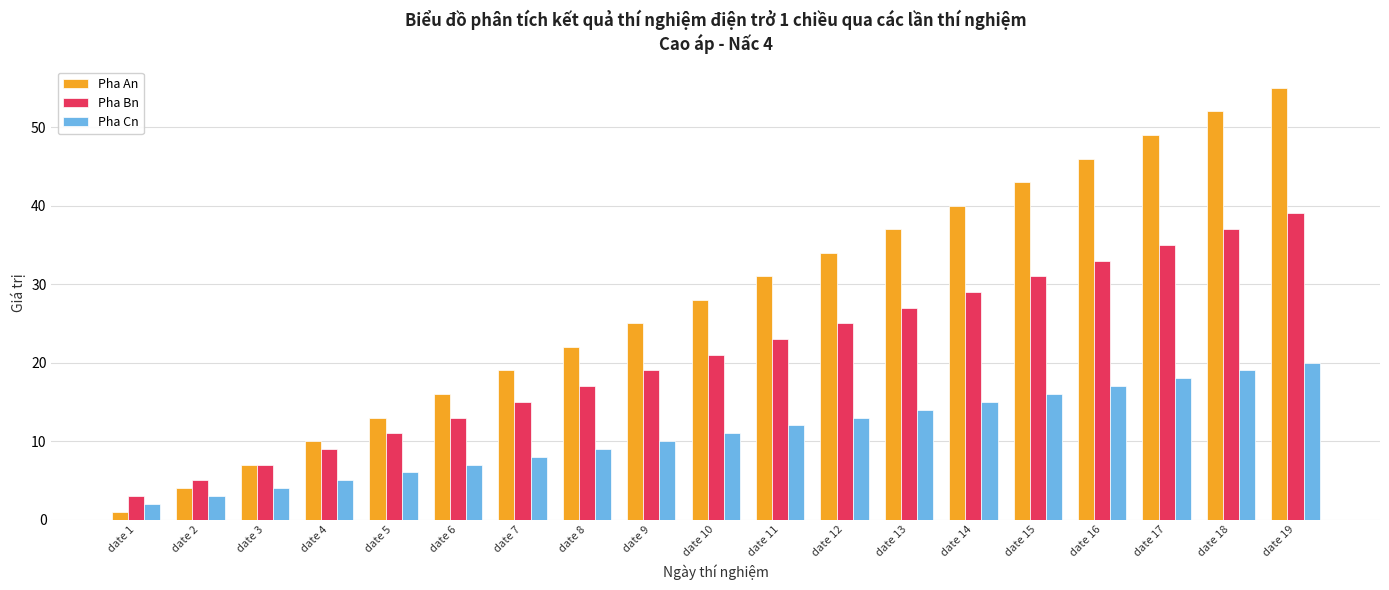

What is the sum of the Pha Cn values at date 1 and date 2?

5